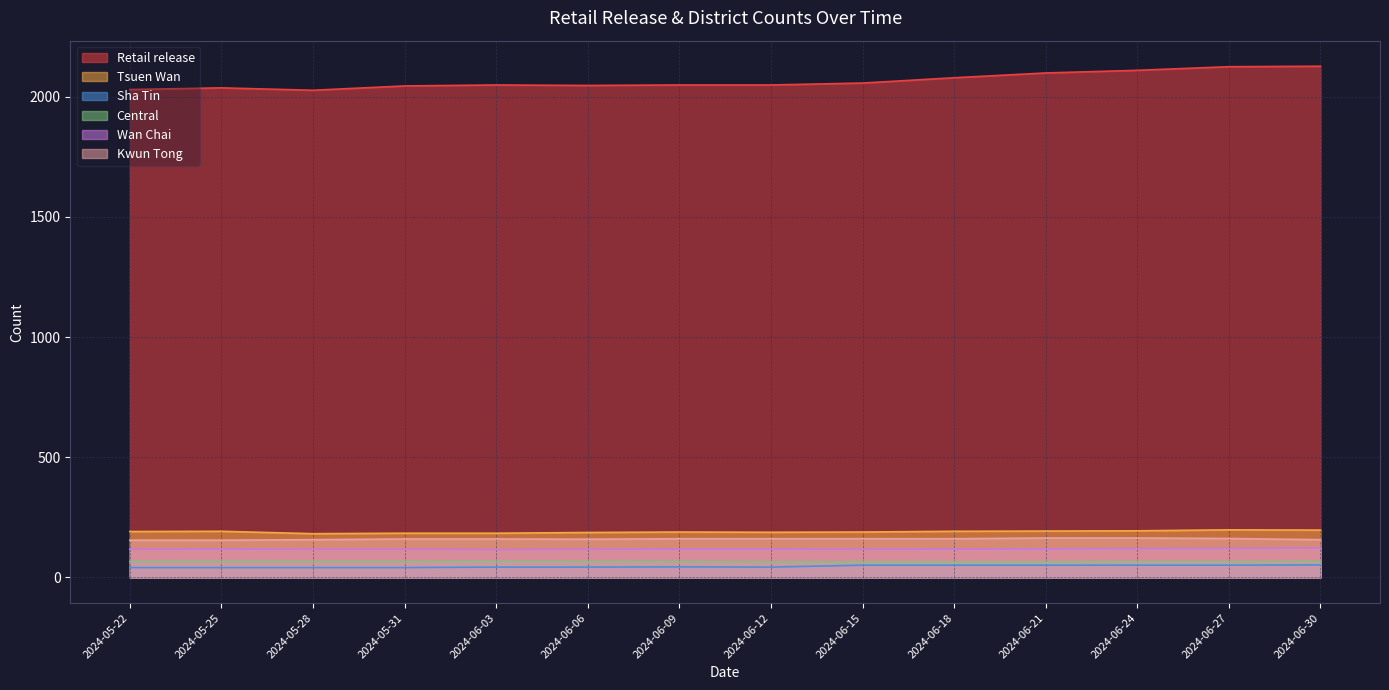

How many distinct data groups are displayed?

6